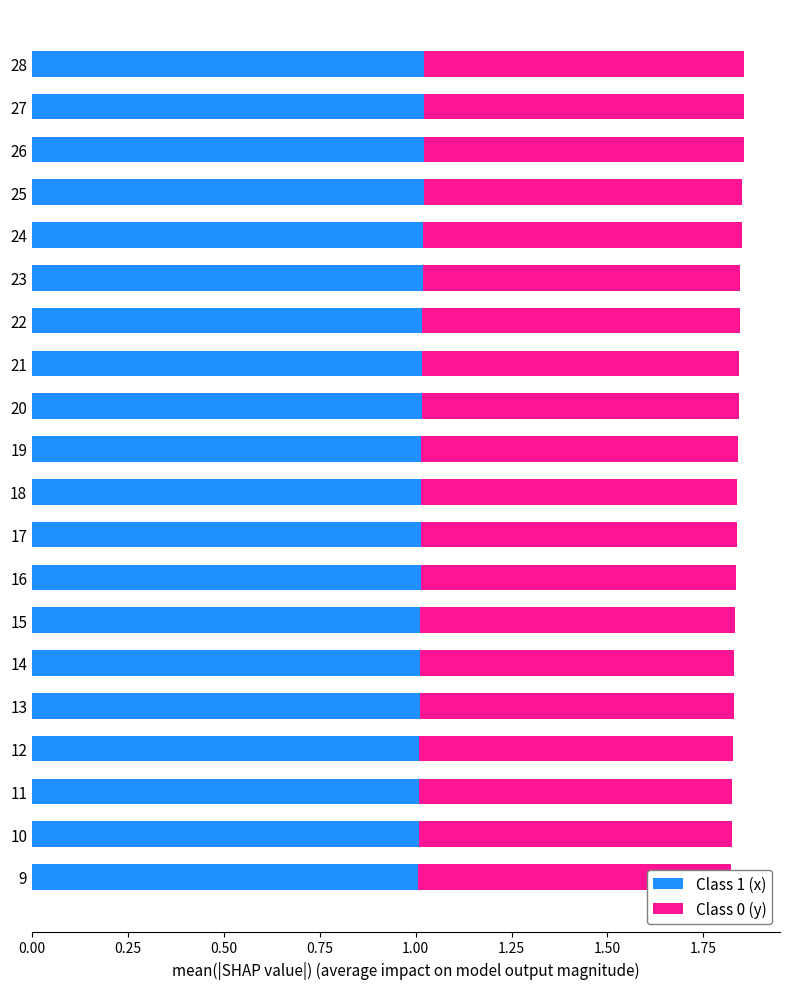

Count the number of data series in this chart.

2